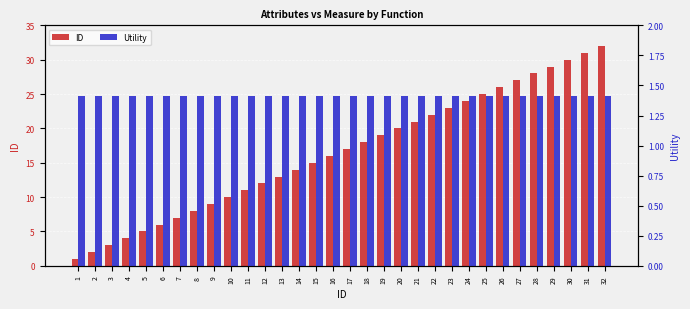

Are the bars grouped side by side (vs. stacked)?

Yes